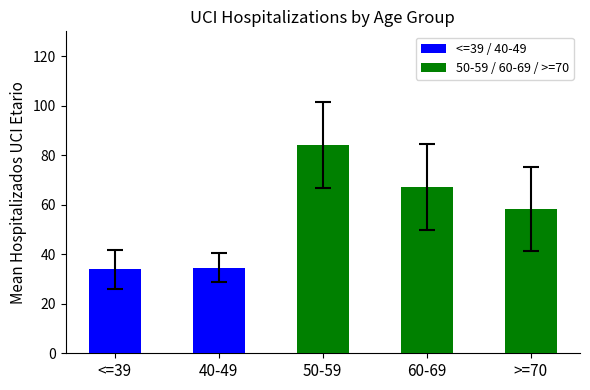

What is the label of the 5th bar from the left?

>=70